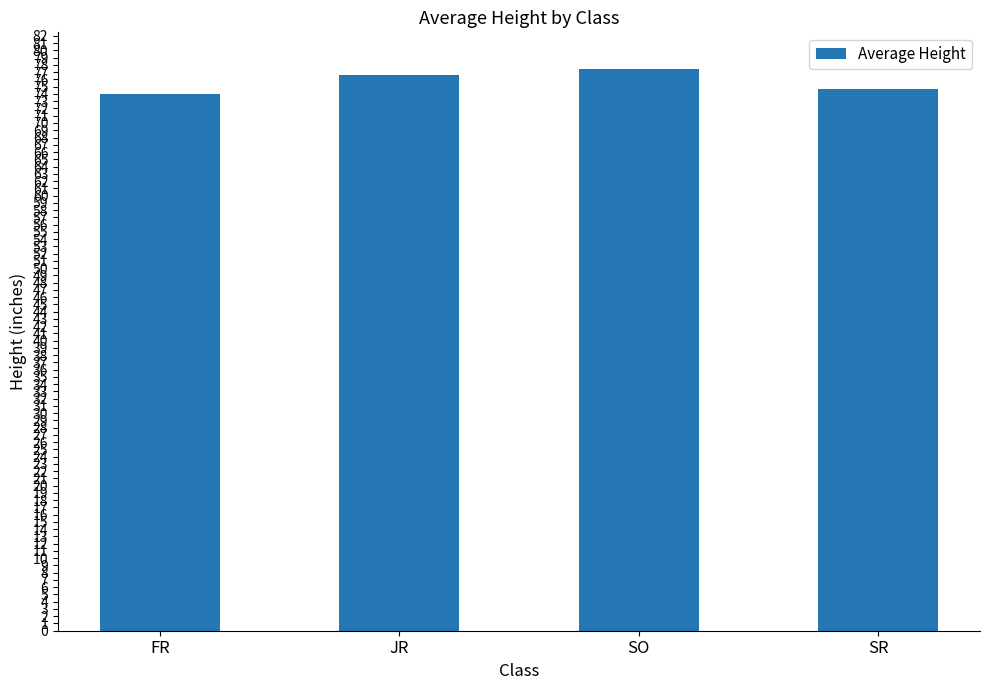

How many series are shown in this chart?

1